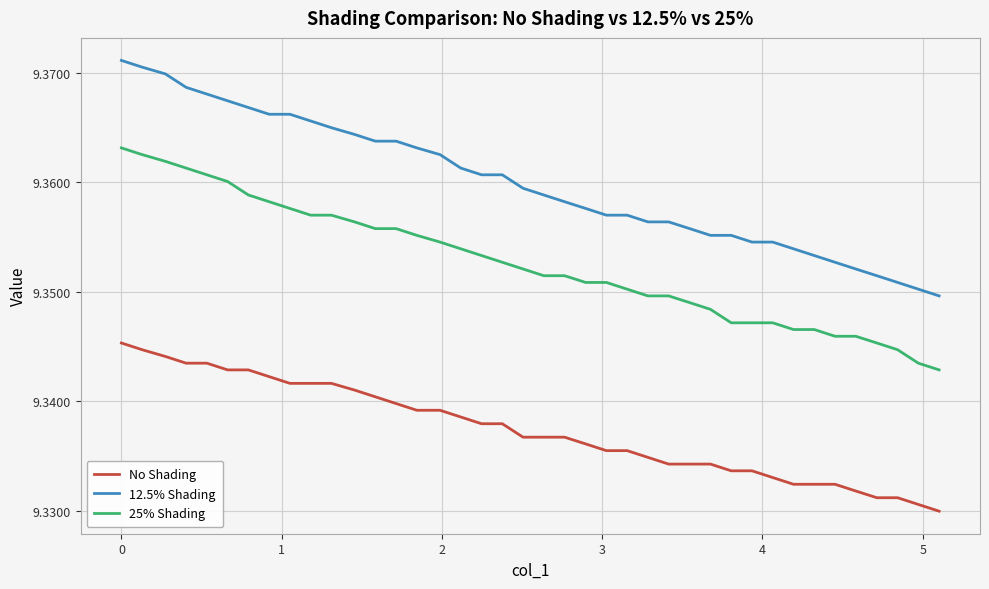

True or false: 25% Shading and 12.5% Shading cross at least once.

False